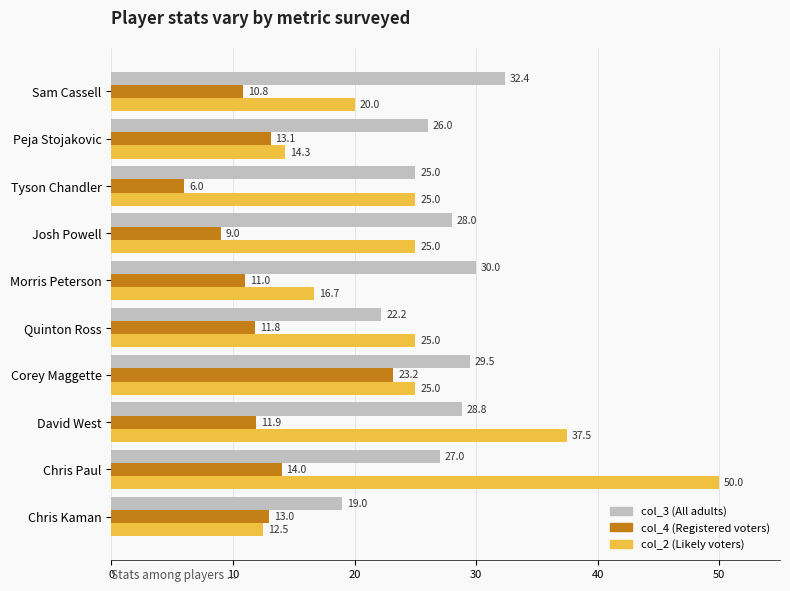

What is the sum of all col_3 (All adults) values?

267.9